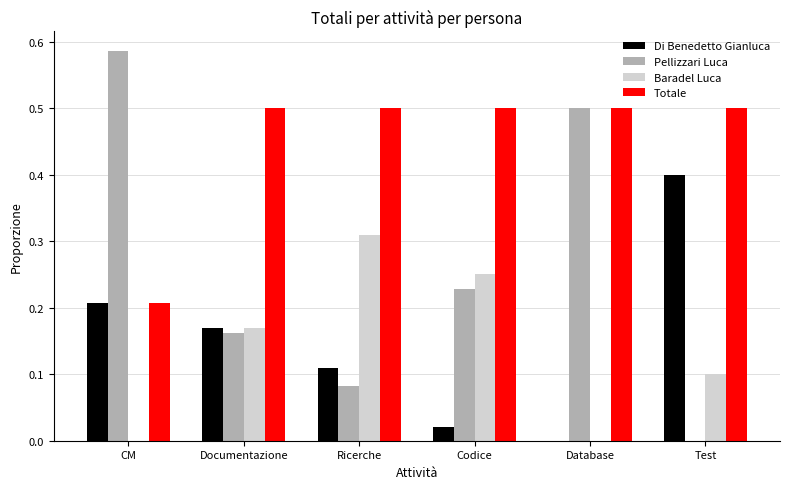

True or false: Baradel Luca has a value of 0.1 at Codice.

False